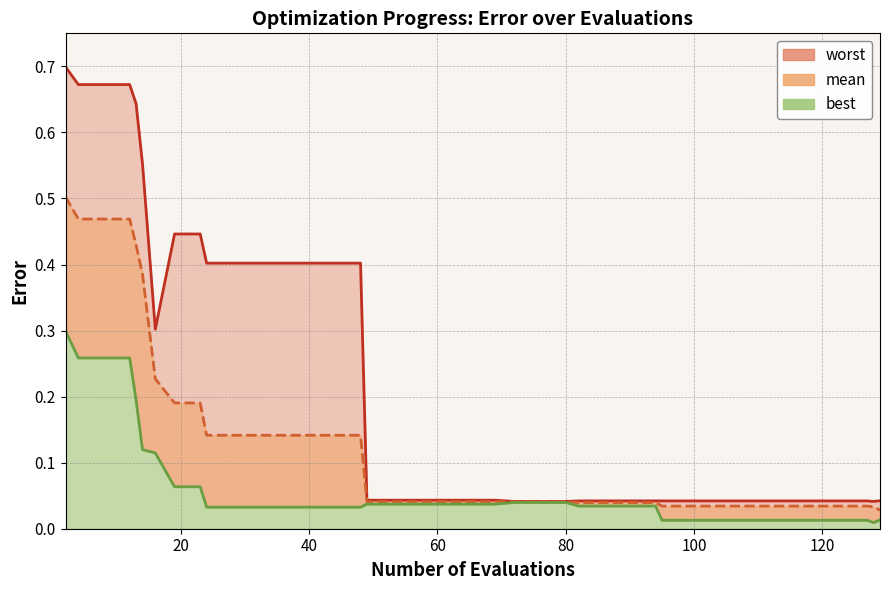

What is the sum of all best values?

2.5